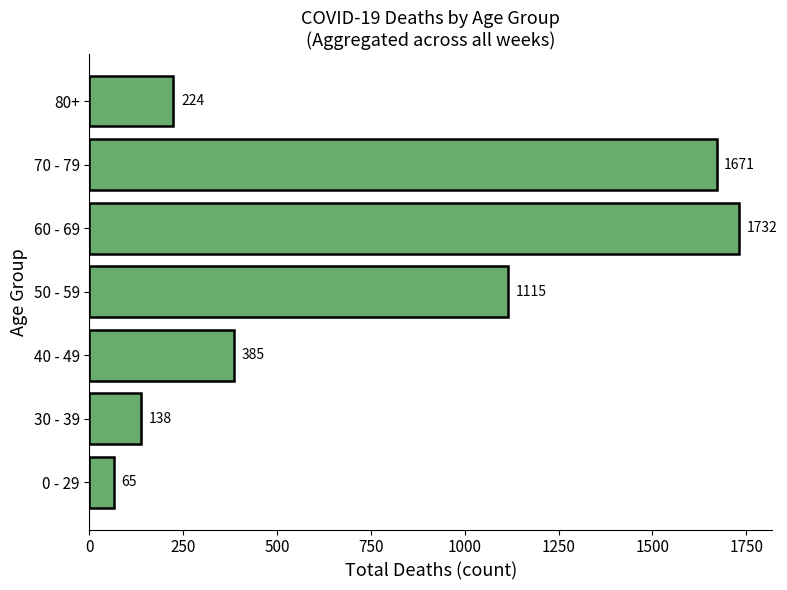

What is the smallest value displayed?

65